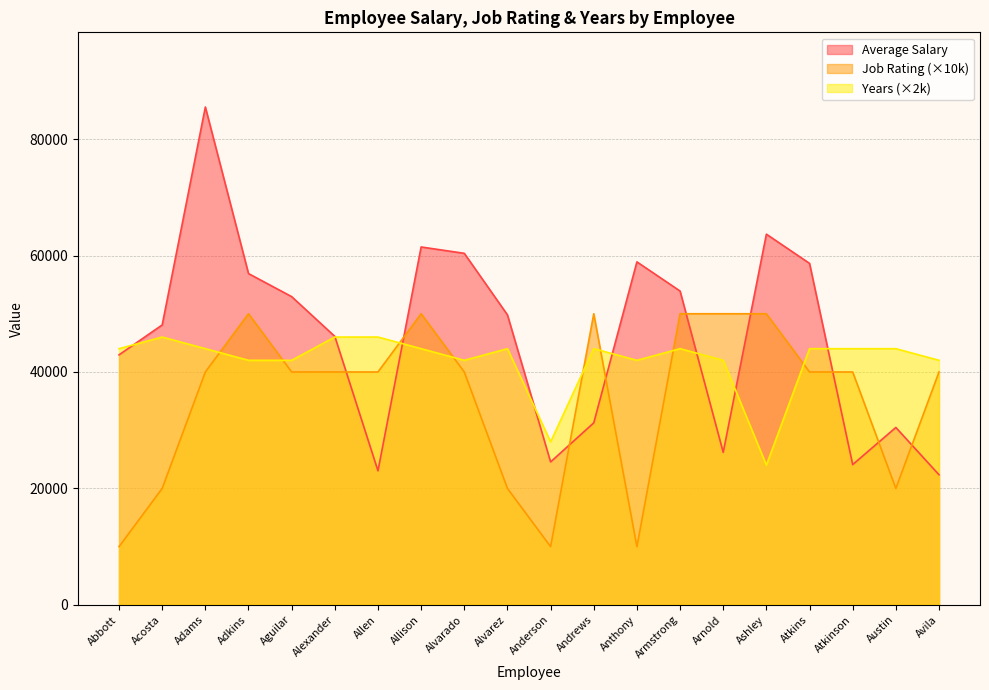

Which series has the widest spread of values?

Average Salary